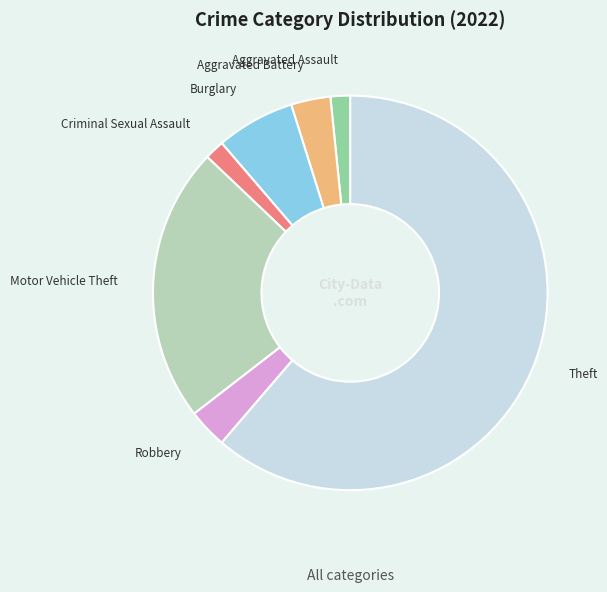

Do Aggravated Battery and Burglary together represent more than half of the pie?

No